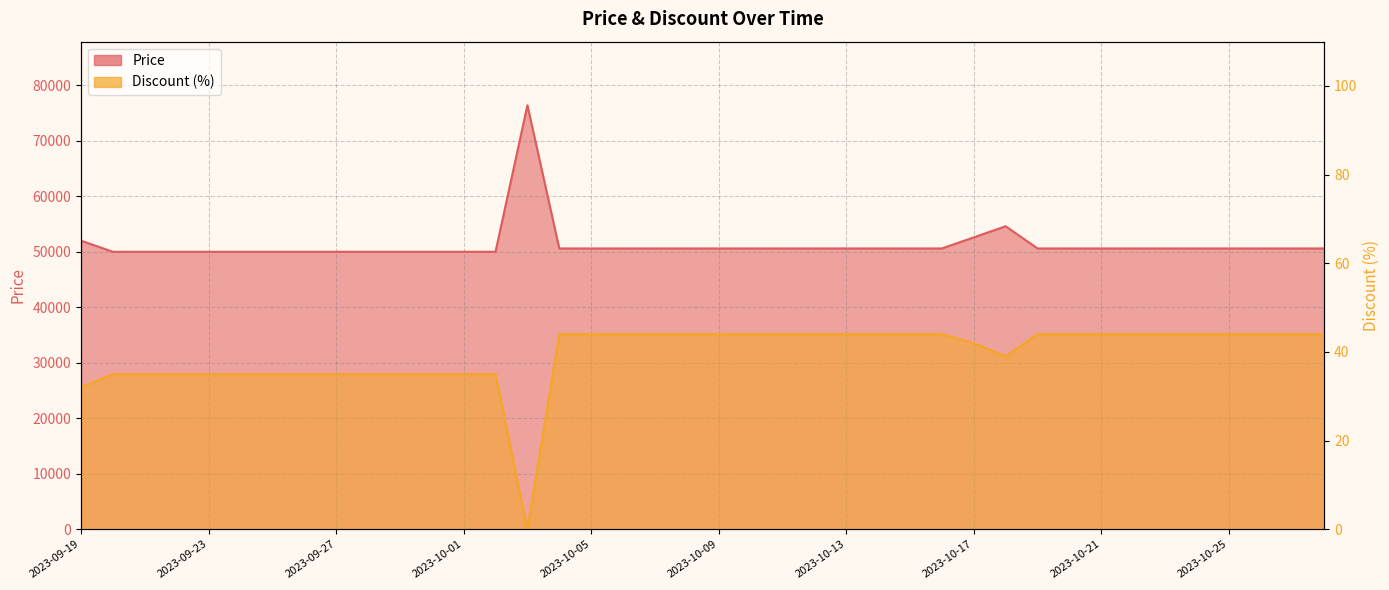

What is the label of the 21st point from the left?

2023-10-09